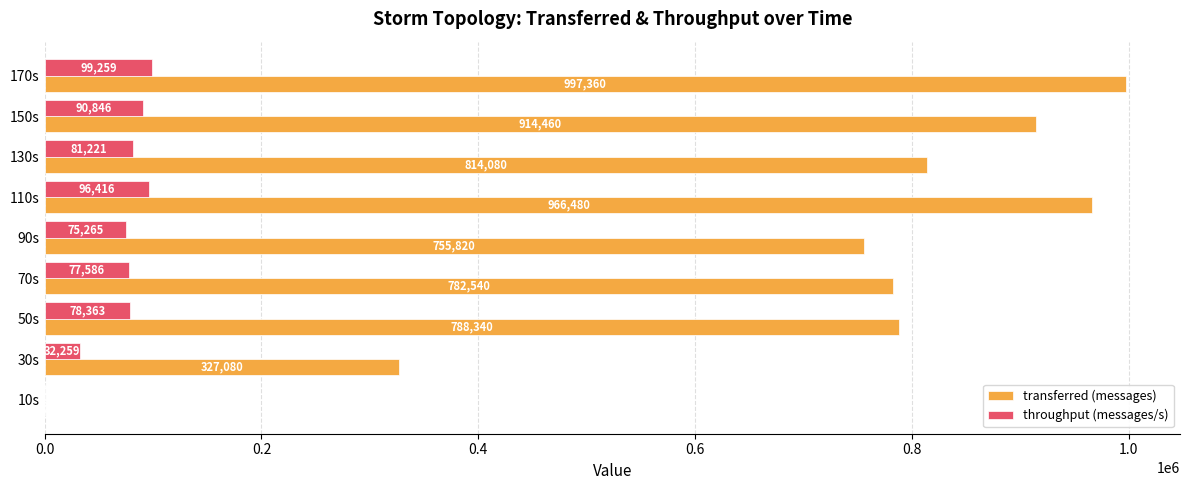

True or false: throughput (messages/s) has a value of 77586 at 70s.

True